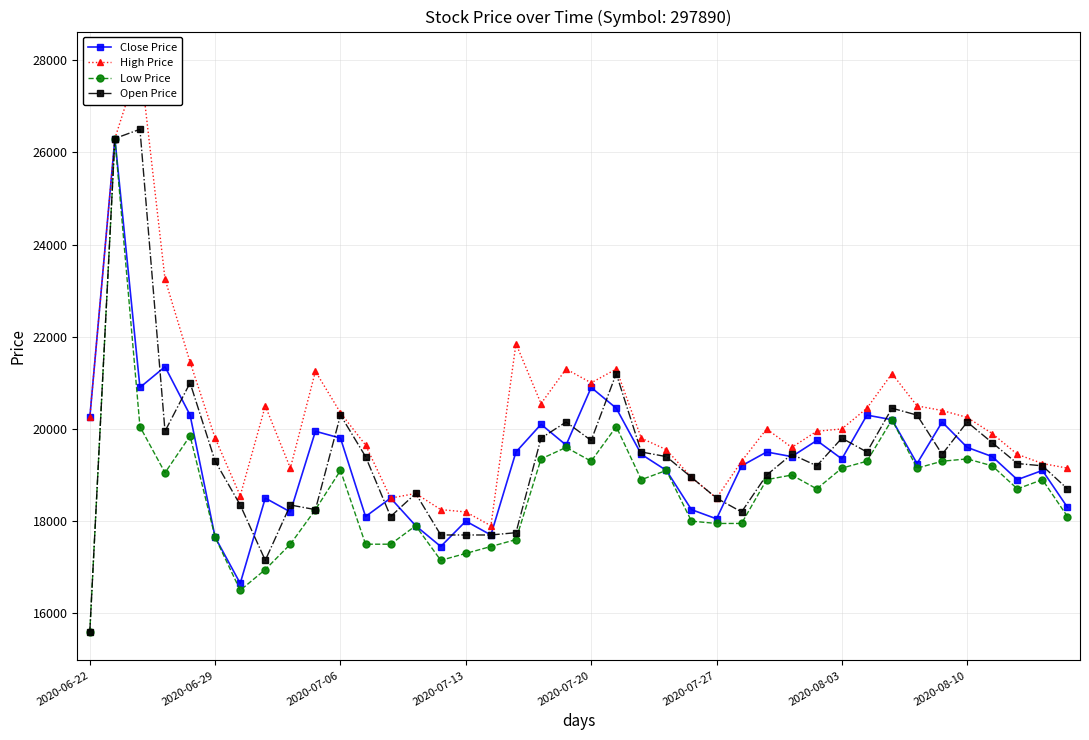

What is the difference between the maximum and minimum values in the Close Price series?

9650